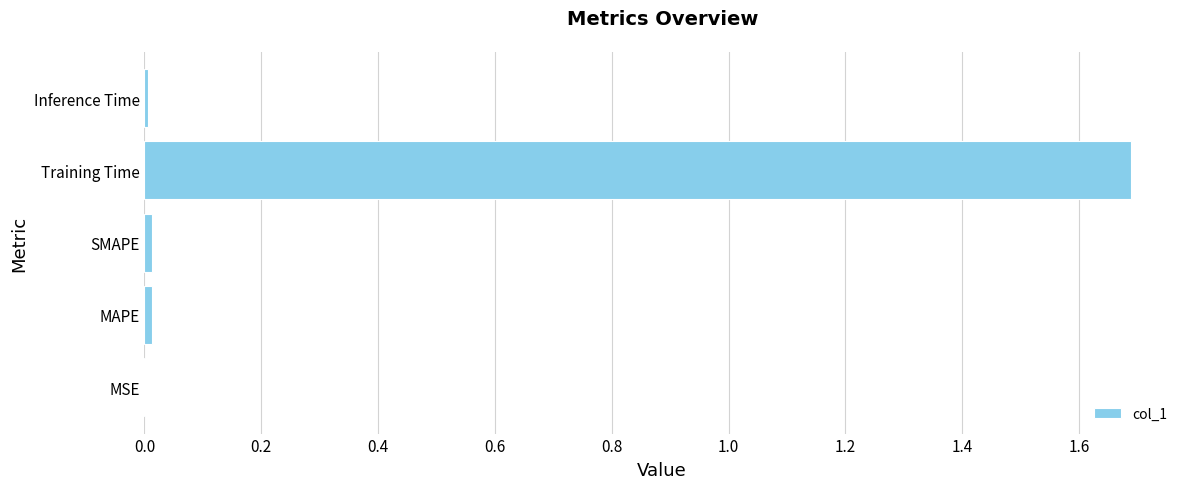

Which label corresponds to the largest value in the chart?

Training Time